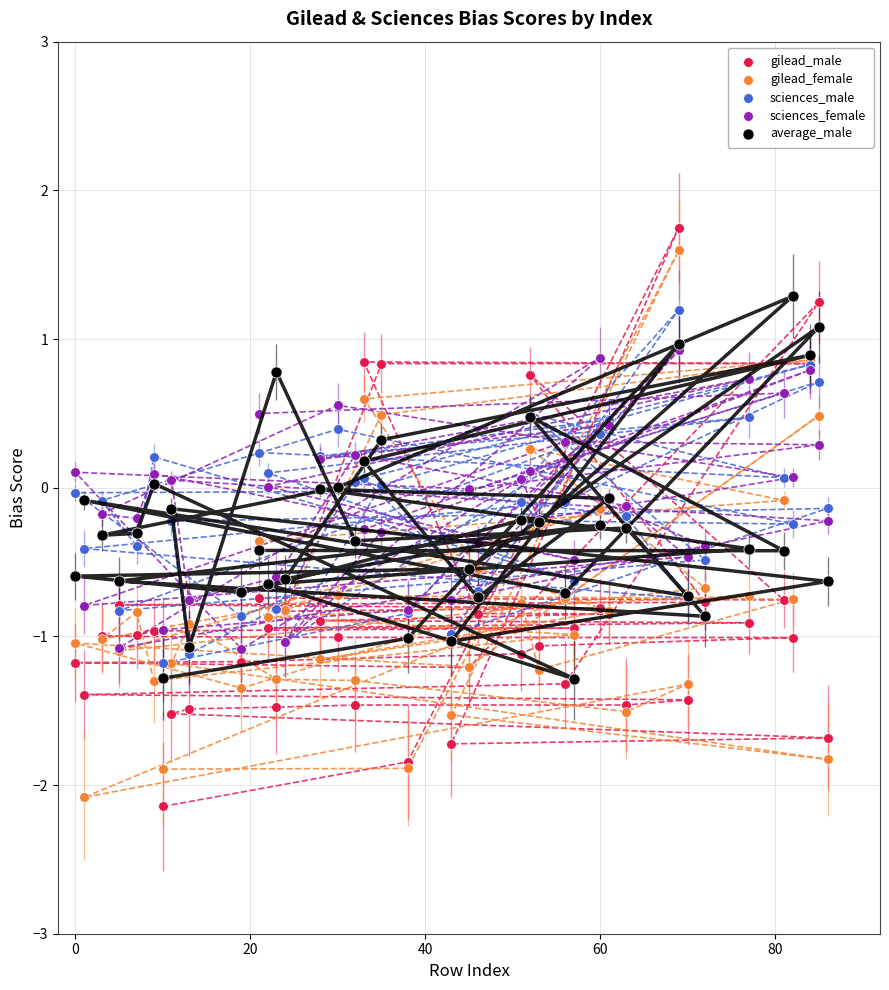

Which series reaches the minimum Y coordinate?

gilead_male